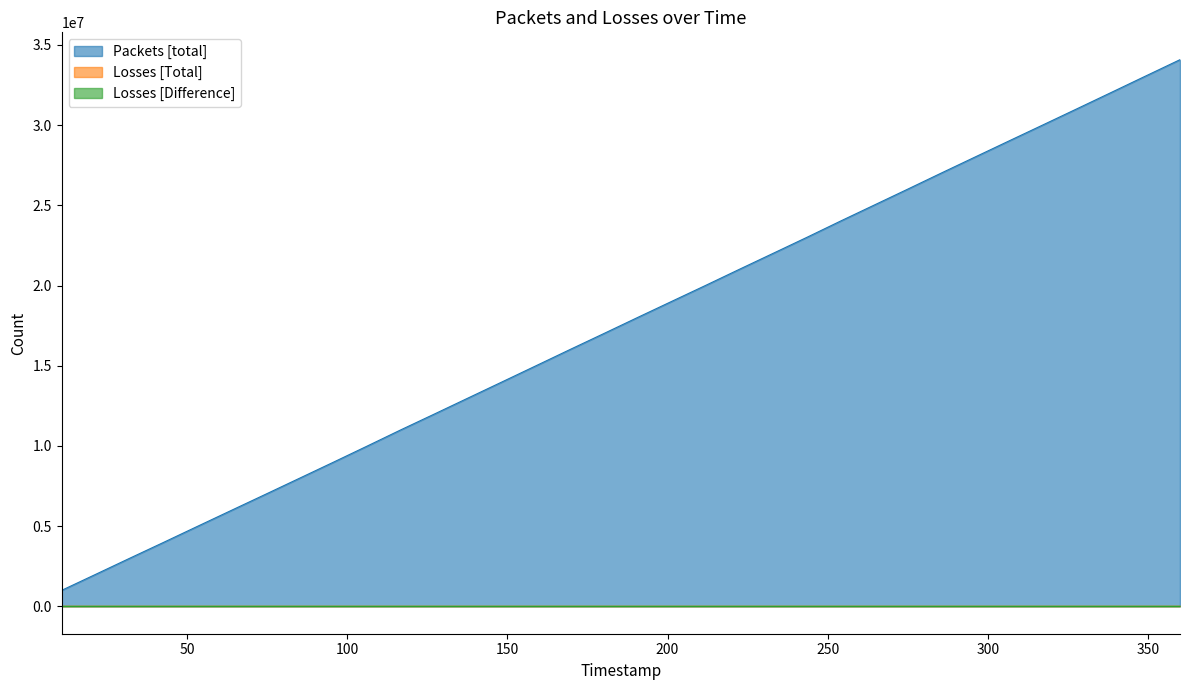

What is the maximum value shown in the chart?

34077077